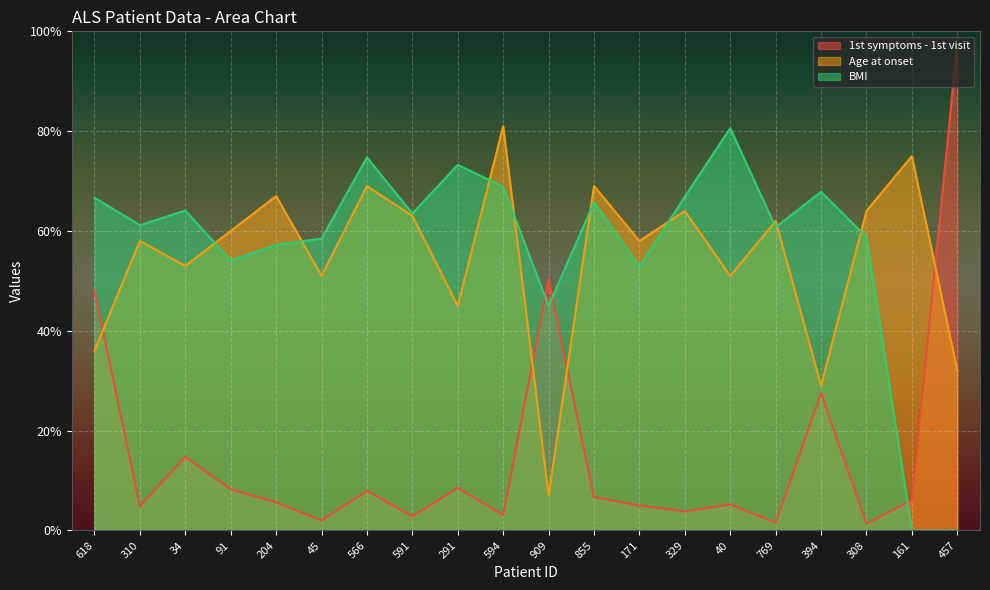

Rank the series at 457 from lowest to highest value.

BMI, Age at onset, 1st symptoms - 1st visit